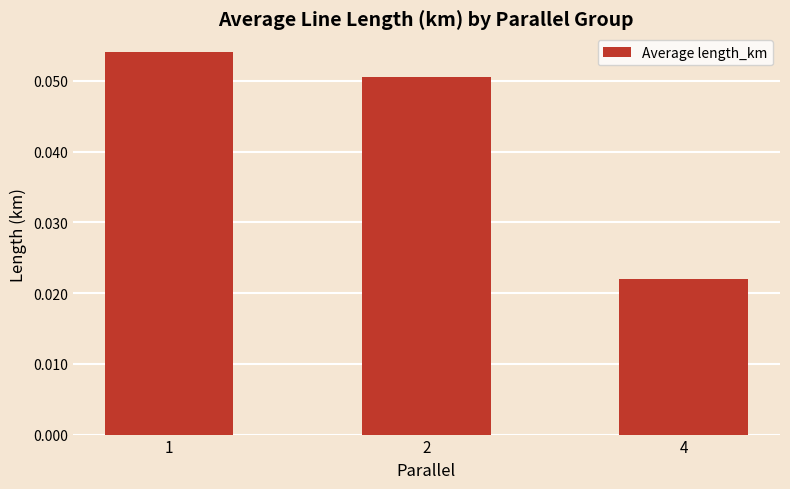

Count the values in the range 0 to 1.

3